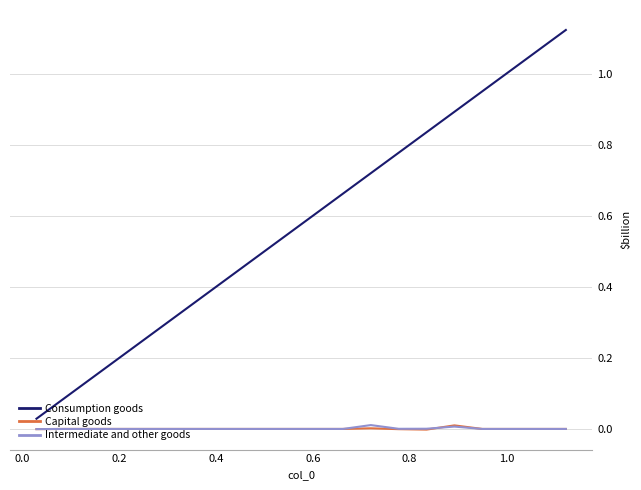

Which series has the largest total across all categories?

Consumption goods